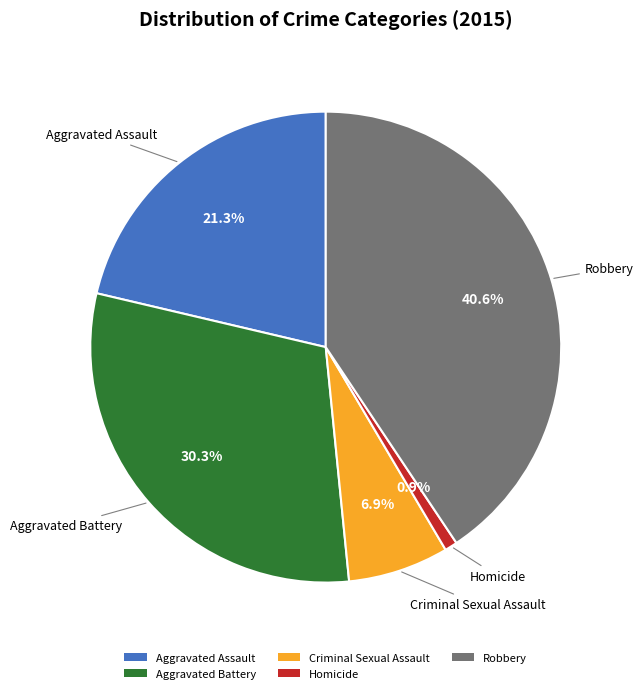

Does Criminal Sexual Assault represent more than half of the total?

No